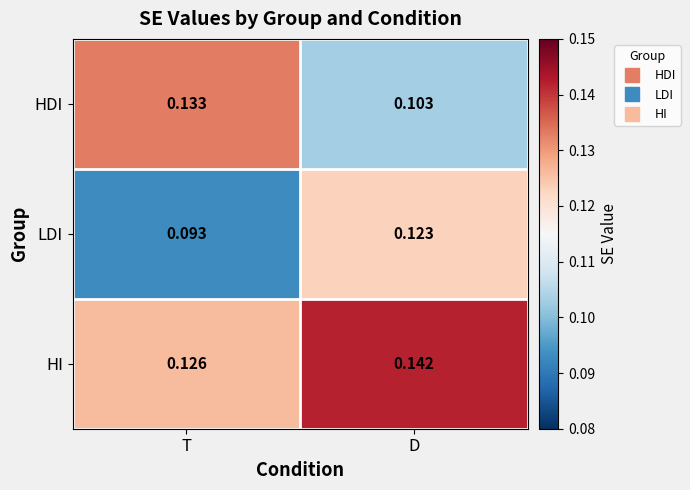

Count the number of data series in this chart.

3